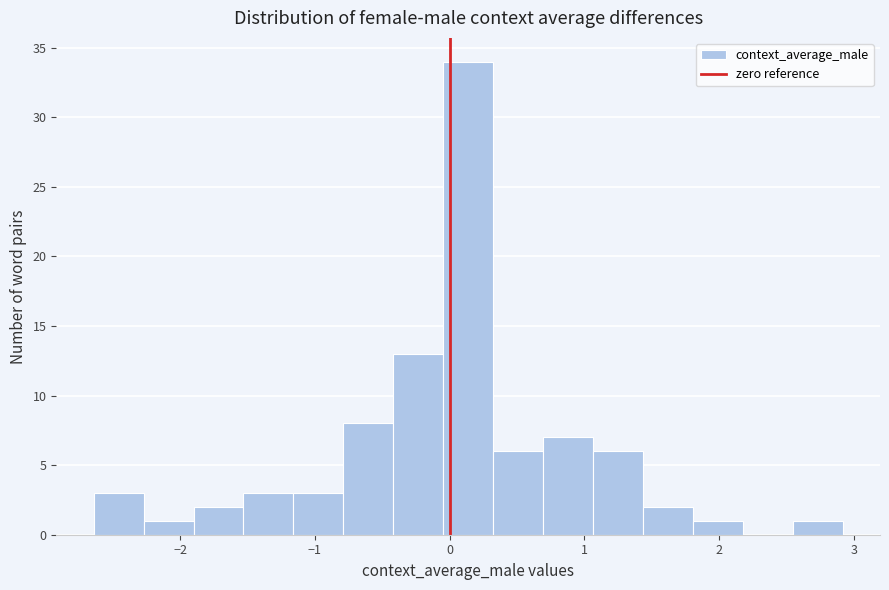

Around what value on the x-axis is the tallest bar? Give the approximate position of its centre, as read against the axis.

0.1